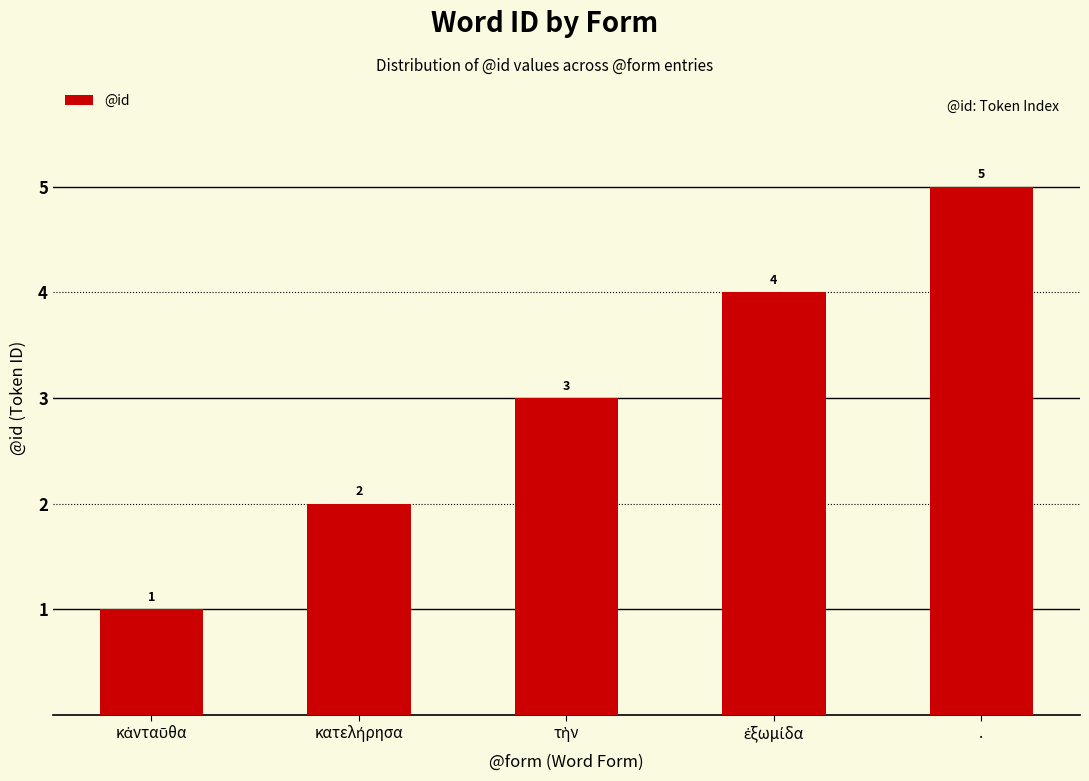

True or false: the data shows 5 at ..

True